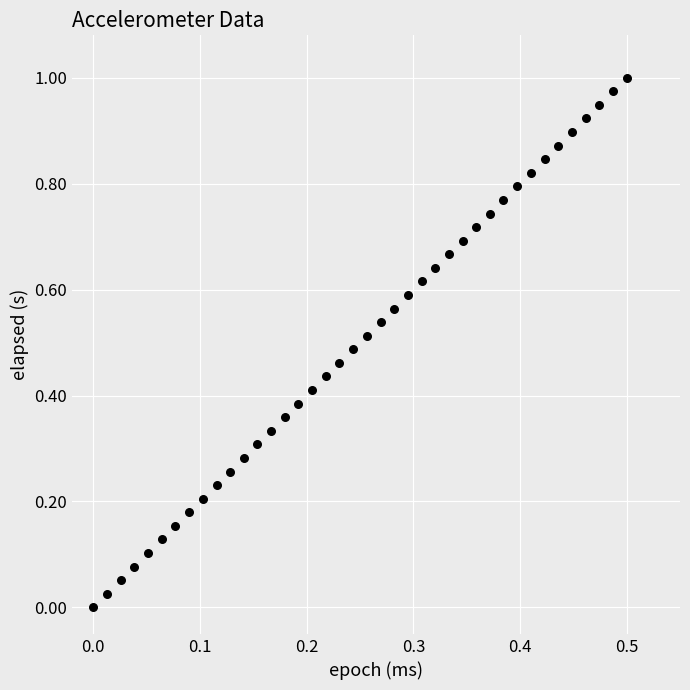

Count the number of points in this scatter plot.

40